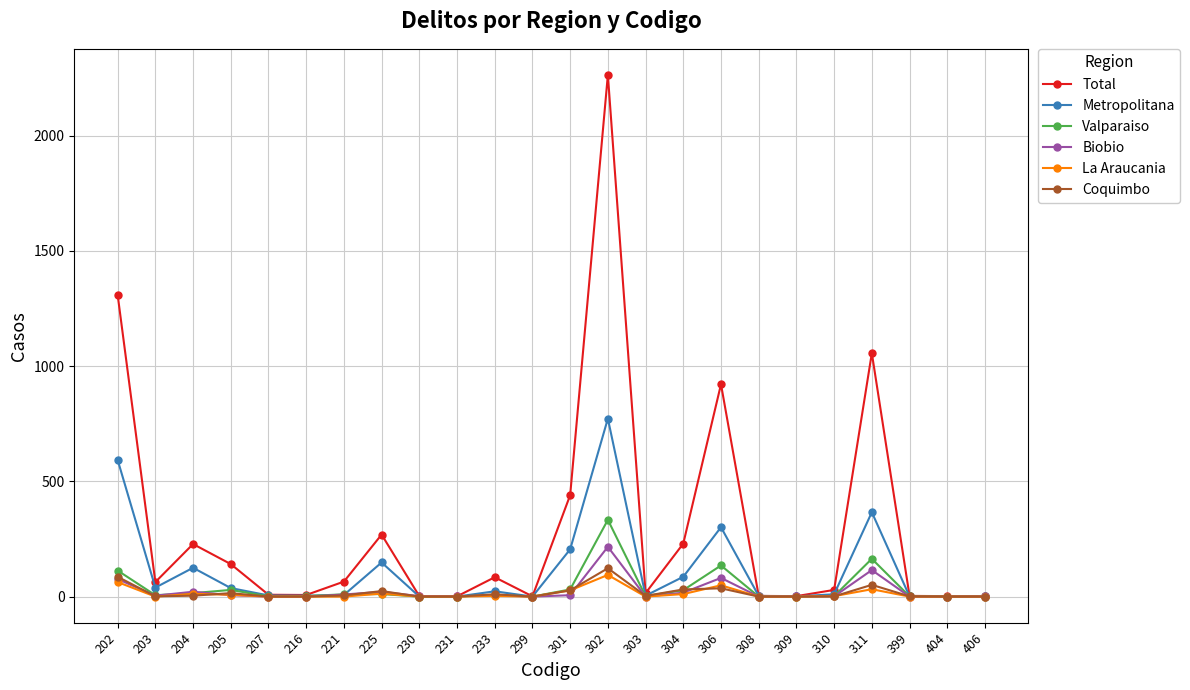

True or false: La Araucania has a value of 3 at 233.

True